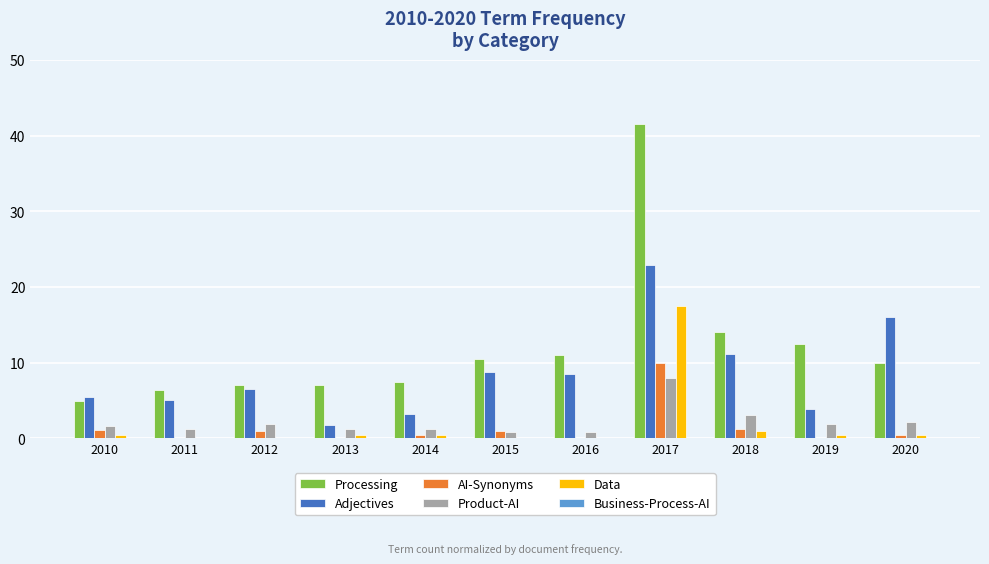

What is the sum of the Adjectives values at 2015 and 2011?

13.8